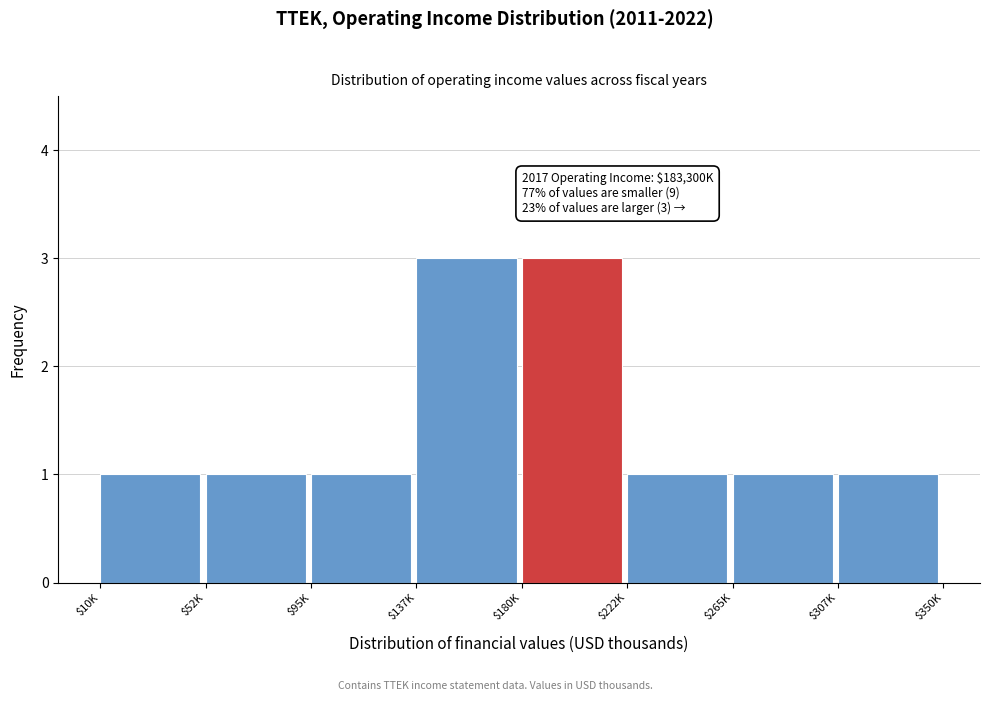

Reading left to right, list all the values displayed in this chart.

1	1	1	3	3	1	1	1